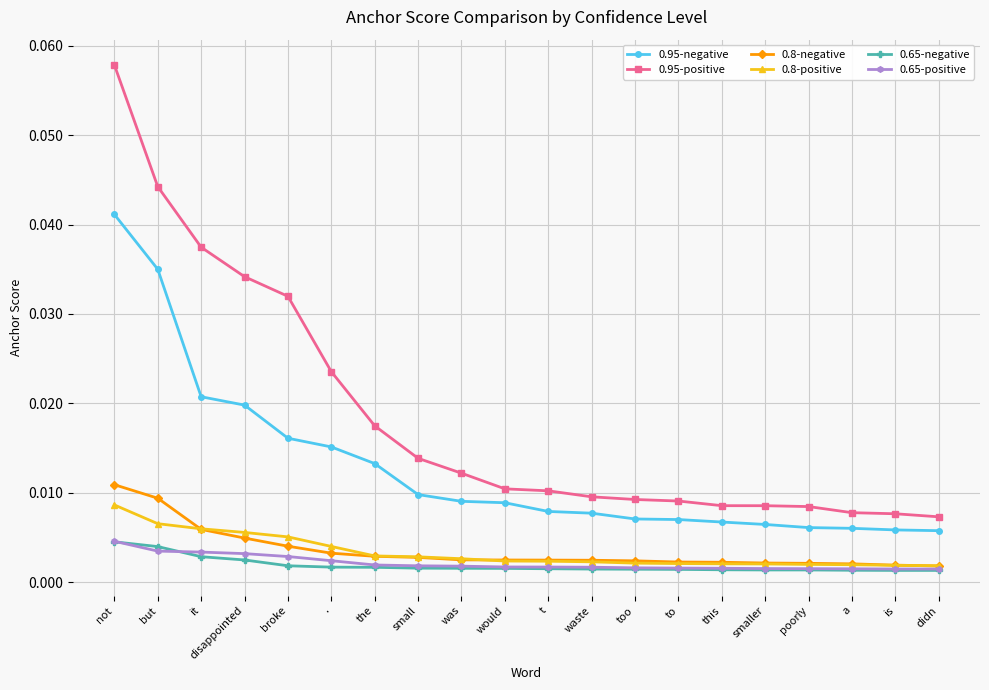

True or false: 0.95-positive and 0.8-positive intersect in this chart.

False